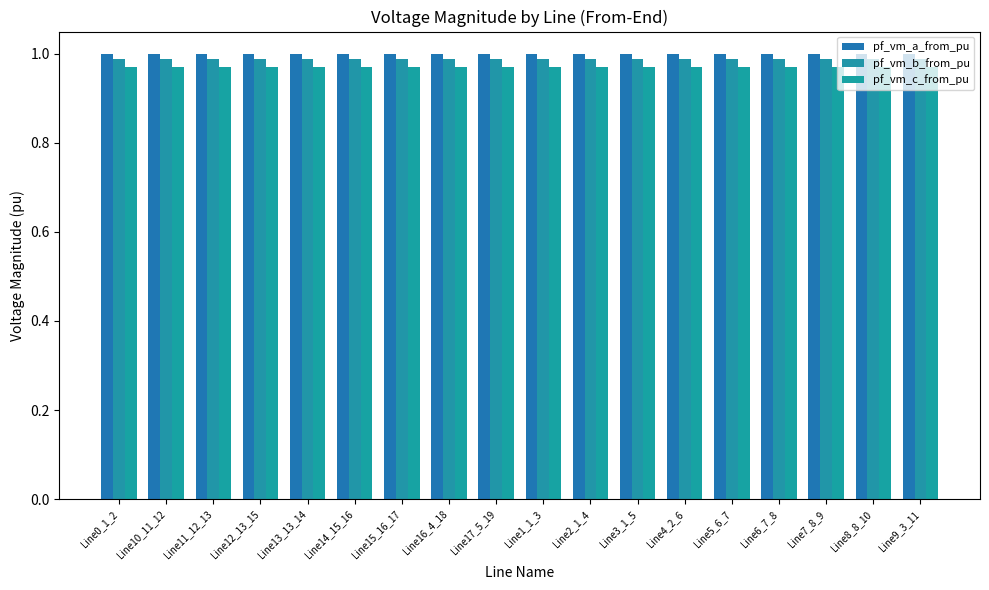

Does the chart contain any negative values?

No